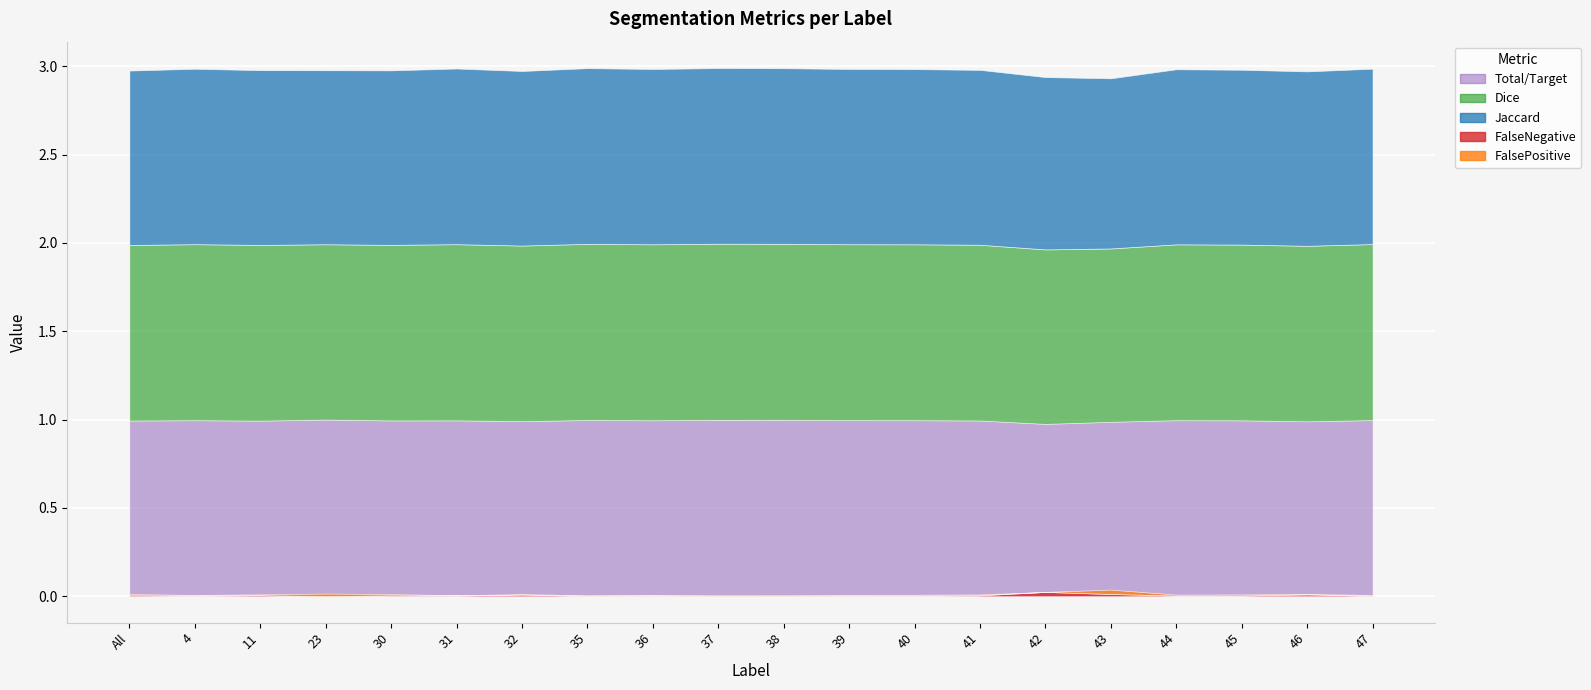

Which category has the lowest value in the FalseNegative series?

23